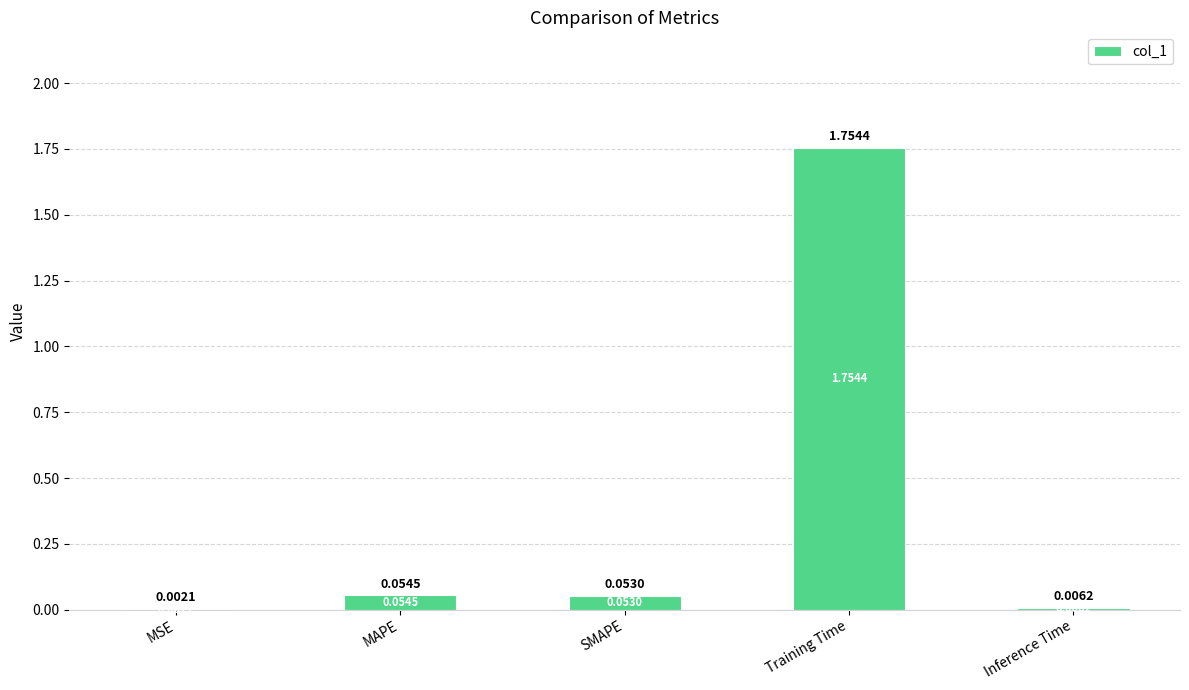

Which label corresponds to the largest value in the chart?

Training Time